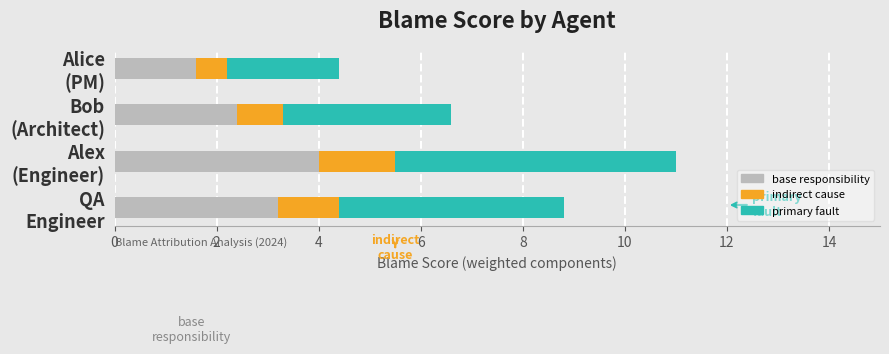

What is the maximum value for base responsibility?

4.0